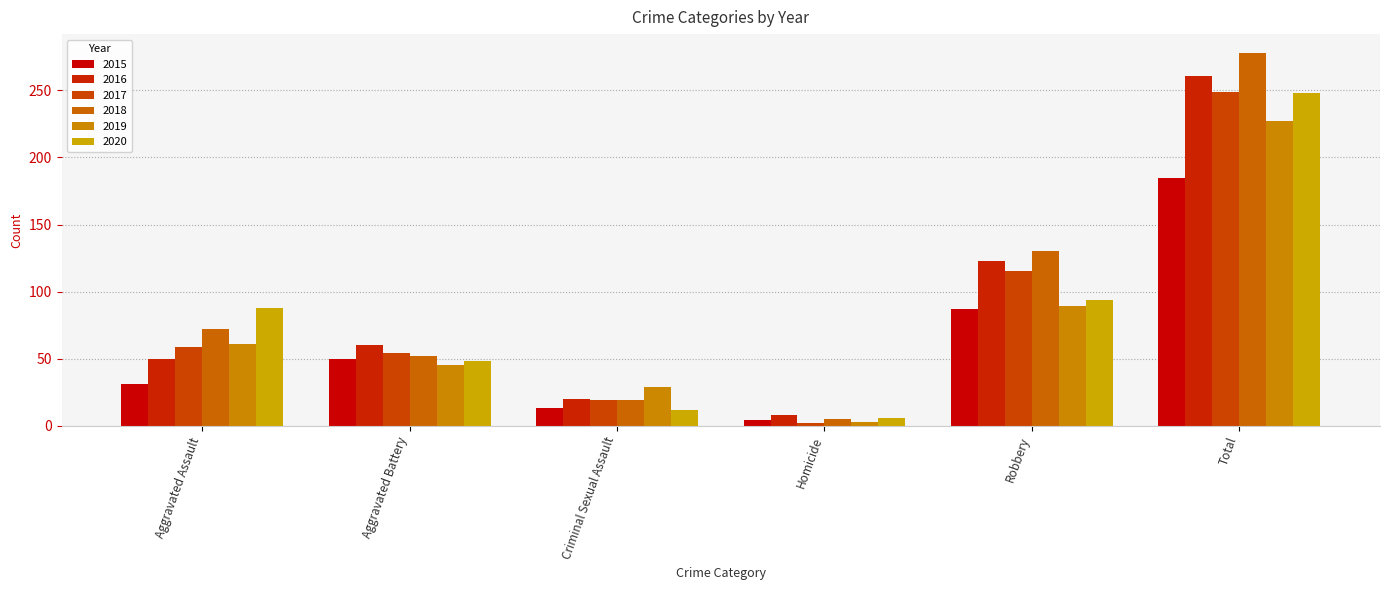

Between Criminal Sexual Assault and Aggravated Battery, which is larger?

Aggravated Battery